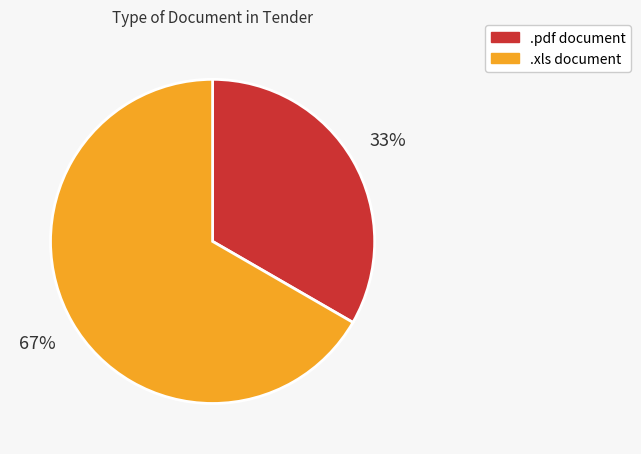

Approximately how many times larger is the value at .xls compared to .pdf?

2.0